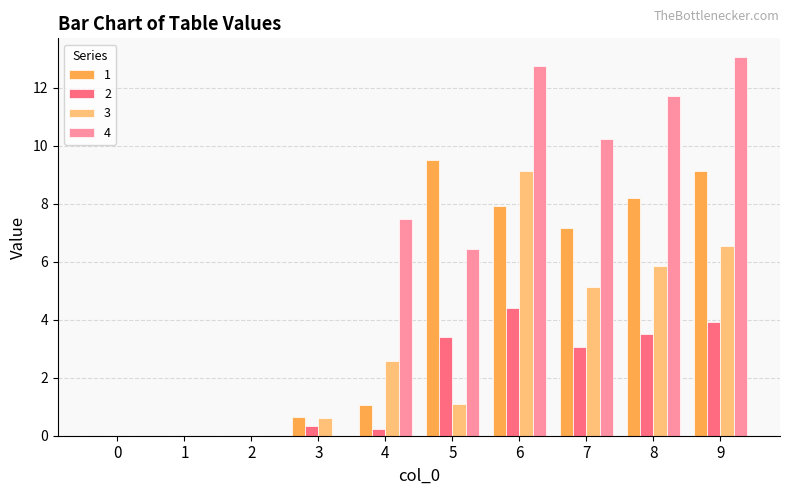

What is the greatest value displayed?

13.0